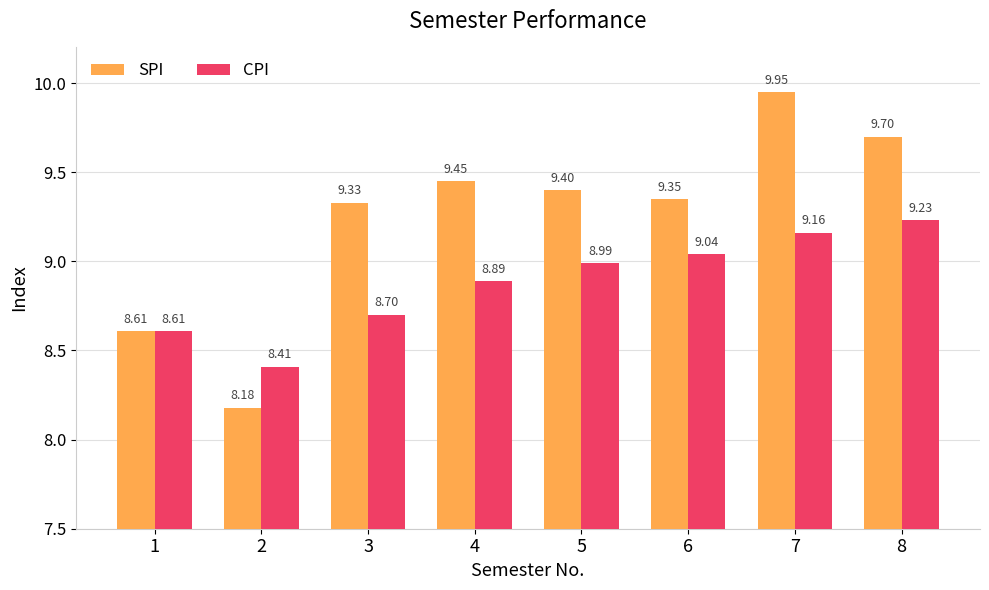

At how many categories does at least one series exceed 9?

6